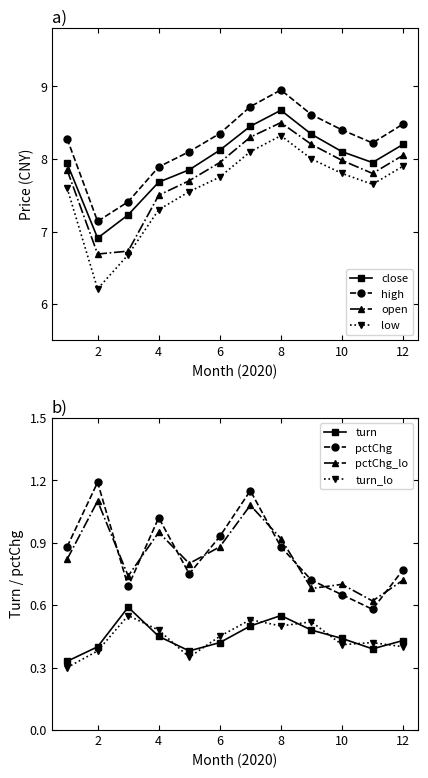

What is the value of the turn point at the 6th from the left?

0.4